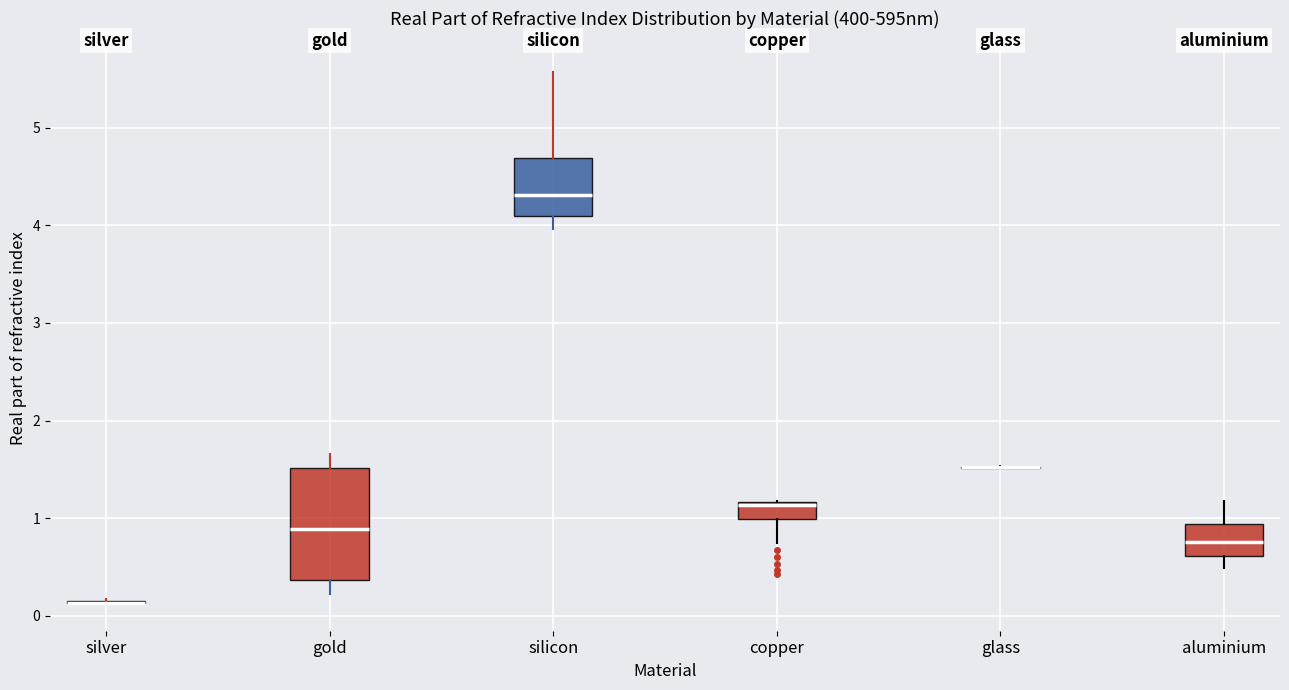

Reading left to right, read every box against the y-axis: the position of its median line, the range the box covers, and the ends of its whiskers. The values are not printed on the chart, so give them approximately, as read against the axis.

silver: box collapsed to a line at 0.1, whiskers 0.1 to 0.2
gold: median 0.9, box 0.4 to 1.5, whiskers 0.2 to 1.7
silicon: median 4.3, box 4.1 to 4.7, whiskers 4.0 to 5.6
copper: median 1.1, box 1.0 to 1.2, whiskers 0.7 to 1.2
glass: box collapsed to a line at 1.5, whiskers 1.5 to 1.5
aluminium: median 0.8, box 0.6 to 0.9, whiskers 0.5 to 1.2